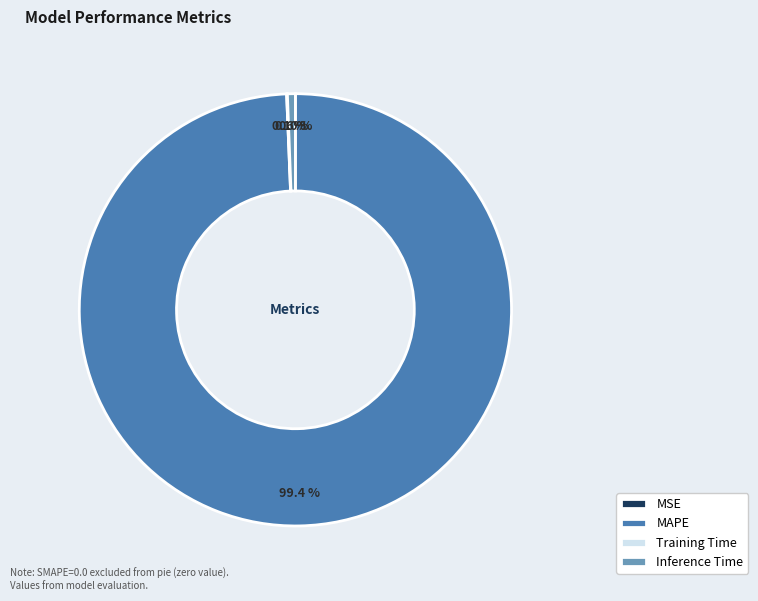

Which category has the biggest portion of the pie?

MAPE